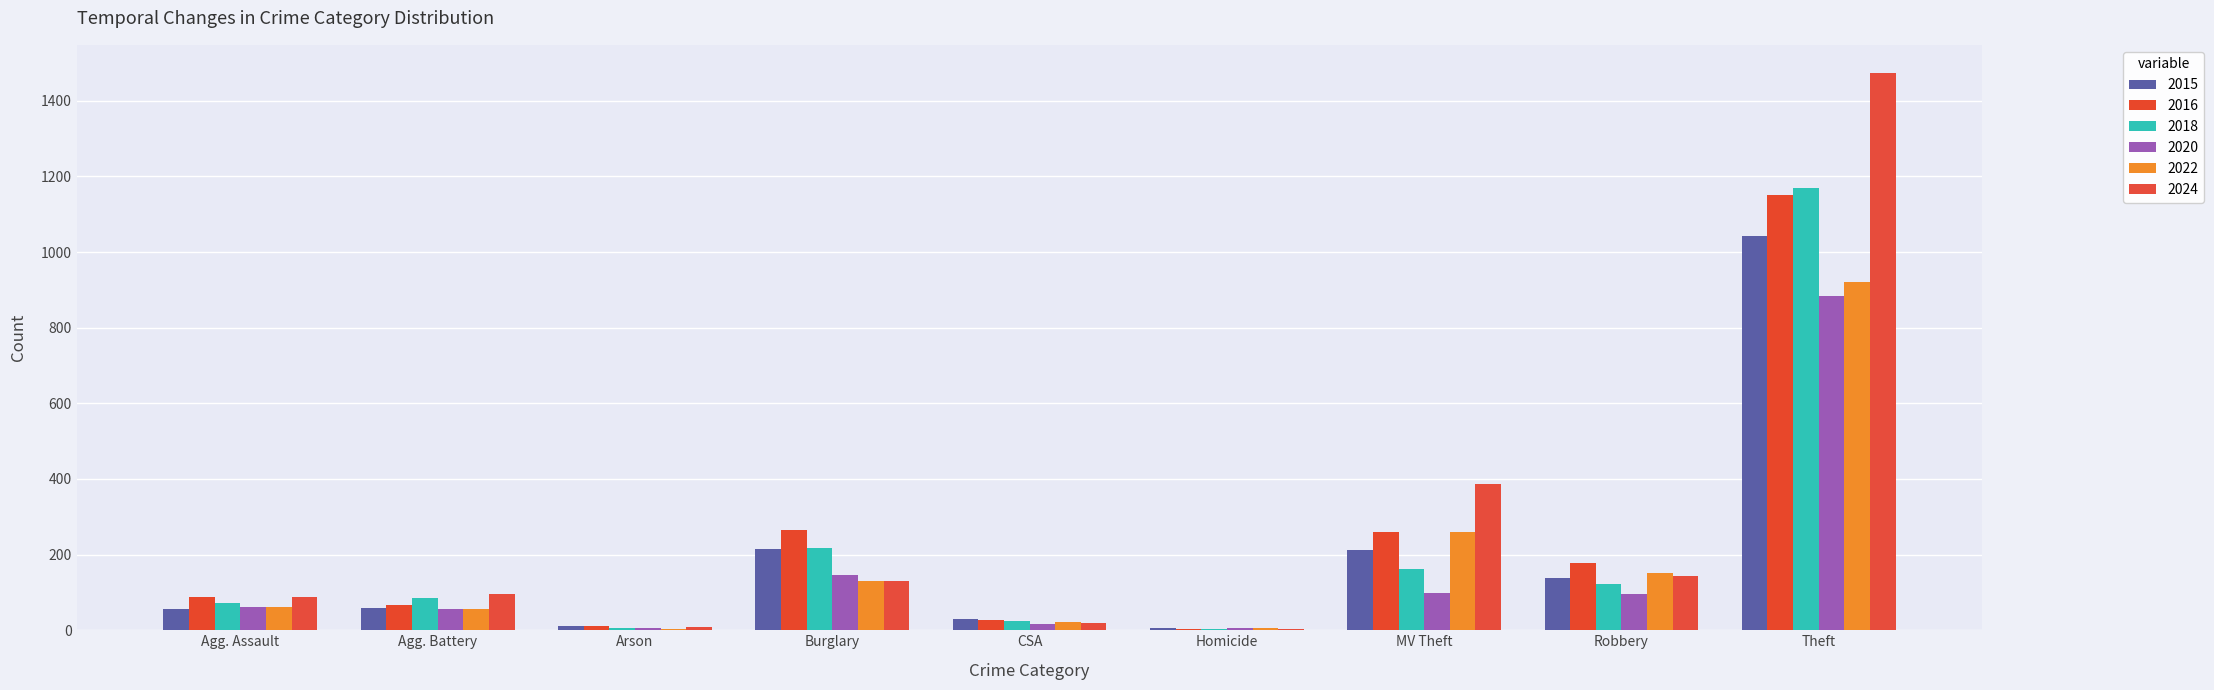

What is the sum of all 2020 values?

1373